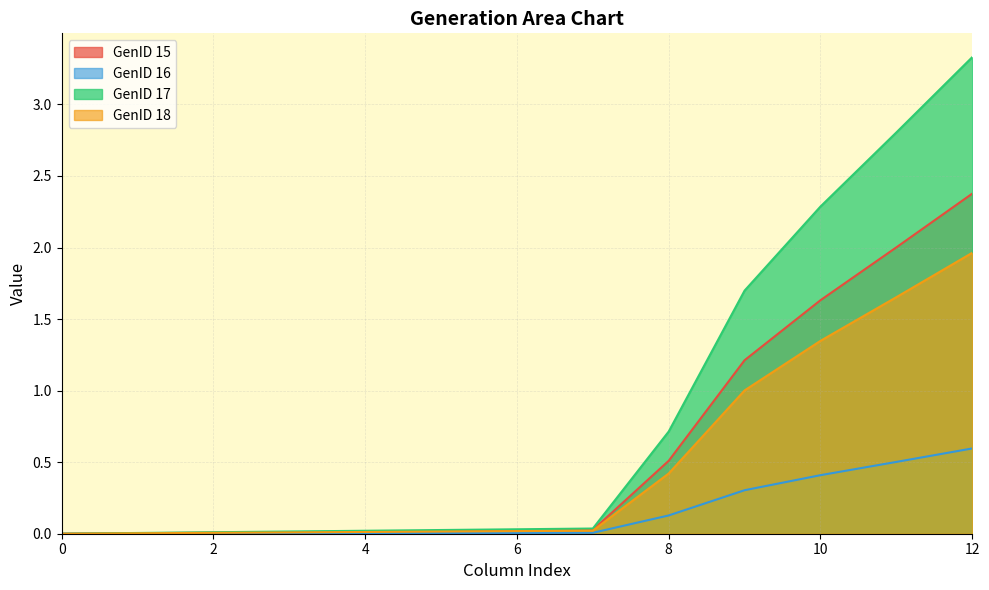

How many series are shown in this chart?

4